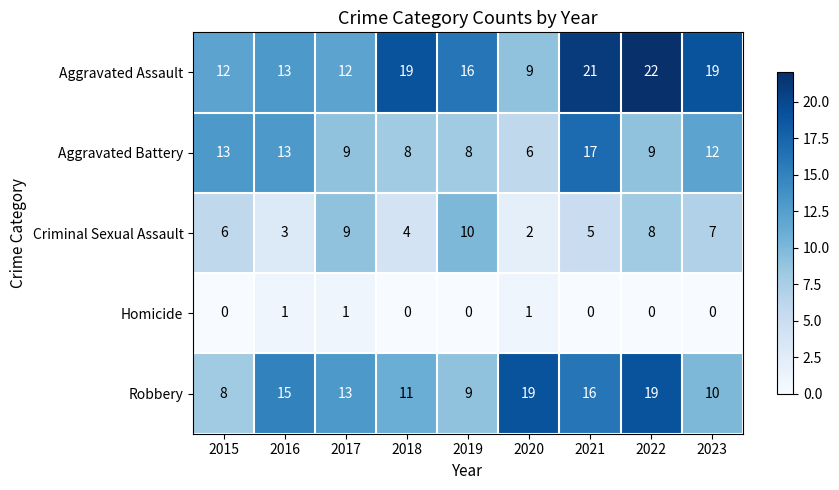

Which series has the largest total across all categories?

Aggravated Assault